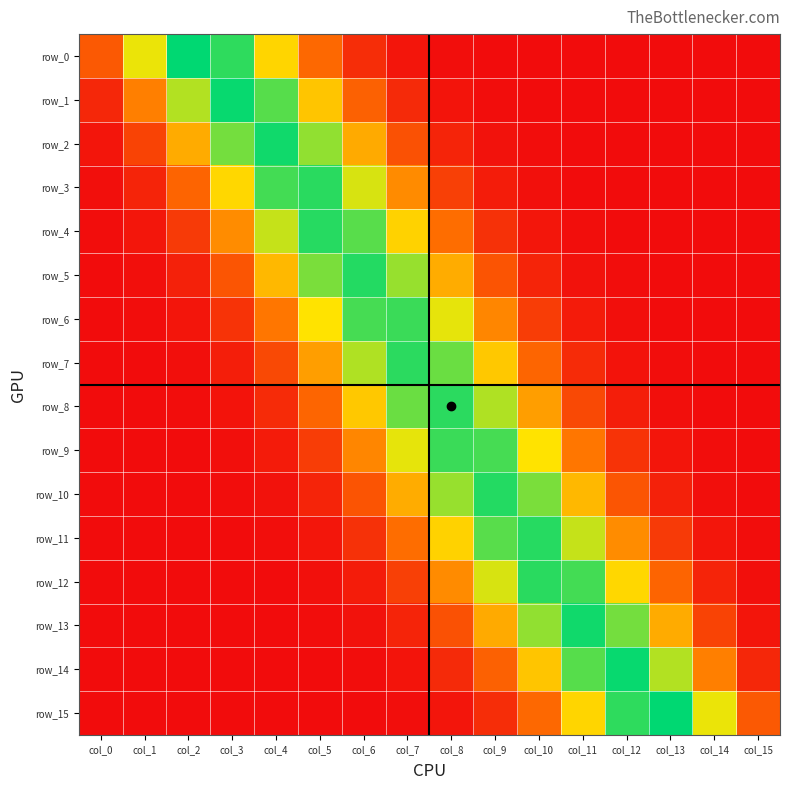

List the series in order of their peak value, highest first.

row_0, row_15, row_1, row_14, row_2, row_13, row_5, row_10, row_4, row_11, row_3, row_12, row_7, row_8, row_6, row_9